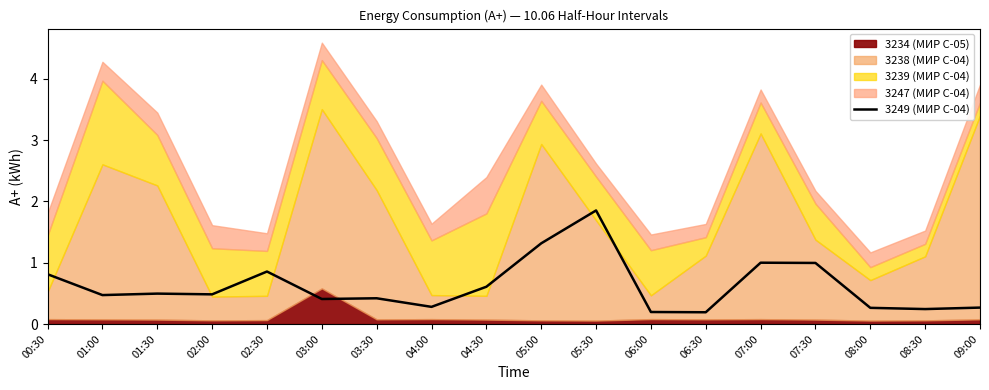

Which category has the lowest value across all series?

06:30